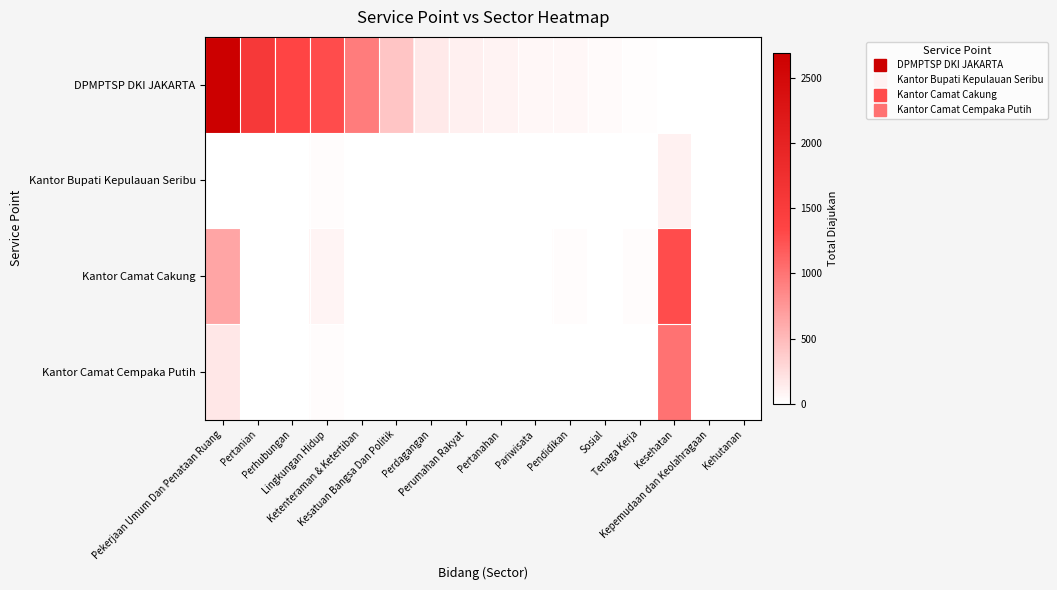

Reading left to right, extract all data points from this chart.

DPMPTSP DKI JAKARTA: Pekerjaan Umum Dan Penataan Ruang=2691	Pertanian=1562	Perhubungan=1340	Lingkungan Hidup=1289	Ketenteraman & Ketertiban=943	Kesatuan Bangsa Dan Politik=411	Perdagangan=168	Perumahan Rakyat=106	Pertanahan=86	Pariwisata=62	Pendidikan=54	Sosial=35	Tenaga Kerja=16	Kesehatan=10	Kepemudaan dan Keolahragaan=4	Kehutanan=3
Kantor Bupati Kepulauan Seribu: Pekerjaan Umum Dan Penataan Ruang=4	Pertanian=0	Perhubungan=1	Lingkungan Hidup=29	Ketenteraman & Ketertiban=4	Kesatuan Bangsa Dan Politik=7	Perdagangan=0	Perumahan Rakyat=0	Pertanahan=0	Pariwisata=1	Pendidikan=2	Sosial=0	Tenaga Kerja=1	Kesehatan=101	Kepemudaan dan Keolahragaan=0	Kehutanan=0
Kantor Camat Cakung: Pekerjaan Umum Dan Penataan Ruang=649	Pertanian=2	Perhubungan=1	Lingkungan Hidup=74	Ketenteraman & Ketertiban=0	Kesatuan Bangsa Dan Politik=0	Perdagangan=0	Perumahan Rakyat=0	Pertanahan=0	Pariwisata=0	Pendidikan=29	Sosial=1	Tenaga Kerja=26	Kesehatan=1287	Kepemudaan dan Keolahragaan=0	Kehutanan=0
Kantor Camat Cempaka Putih: Pekerjaan Umum Dan Penataan Ruang=173	Pertanian=7	Perhubungan=0	Lingkungan Hidup=27	Ketenteraman & Ketertiban=0	Kesatuan Bangsa Dan Politik=0	Perdagangan=0	Perumahan Rakyat=0	Pertanahan=0	Pariwisata=2	Pendidikan=6	Sosial=0	Tenaga Kerja=6	Kesehatan=1015	Kepemudaan dan Keolahragaan=0	Kehutanan=0